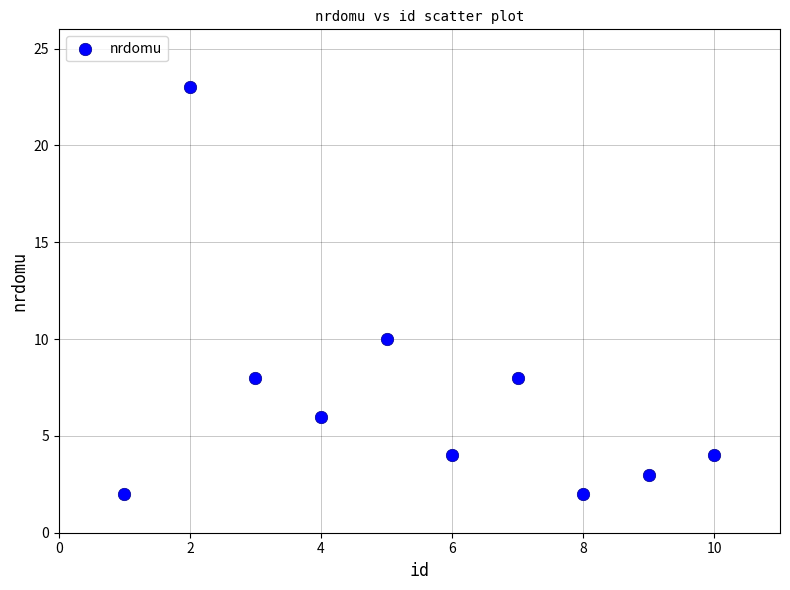

What is the range of Y values (max minus min)?

21